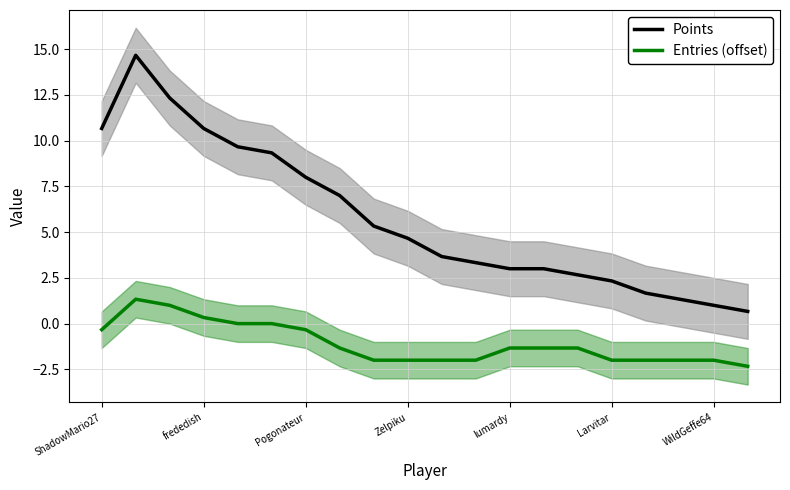

Which series has the largest range (max minus min)?

Points